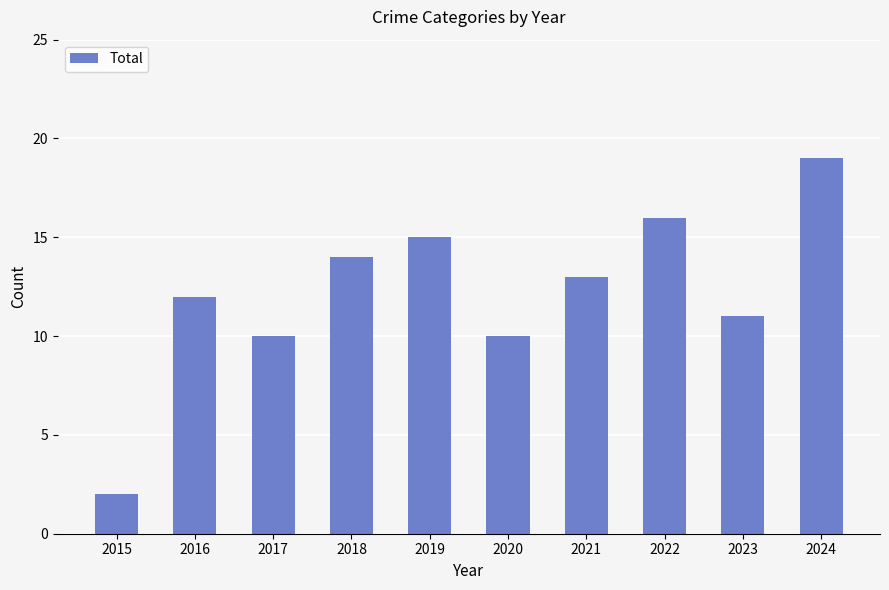

Reading left to right, transcribe all the data shown in this chart.

2015=2	2016=12	2017=10	2018=14	2019=15	2020=10	2021=13	2022=16	2023=11	2024=19